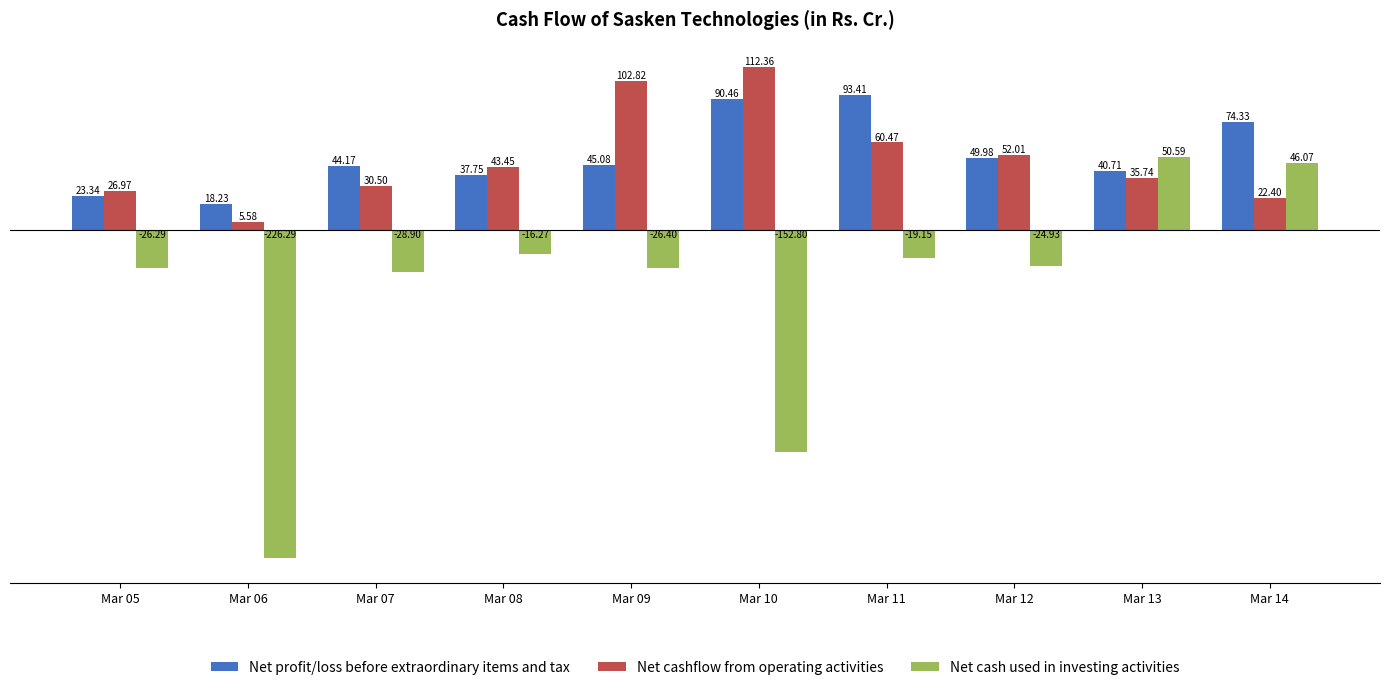

How many bars are there in total?

30